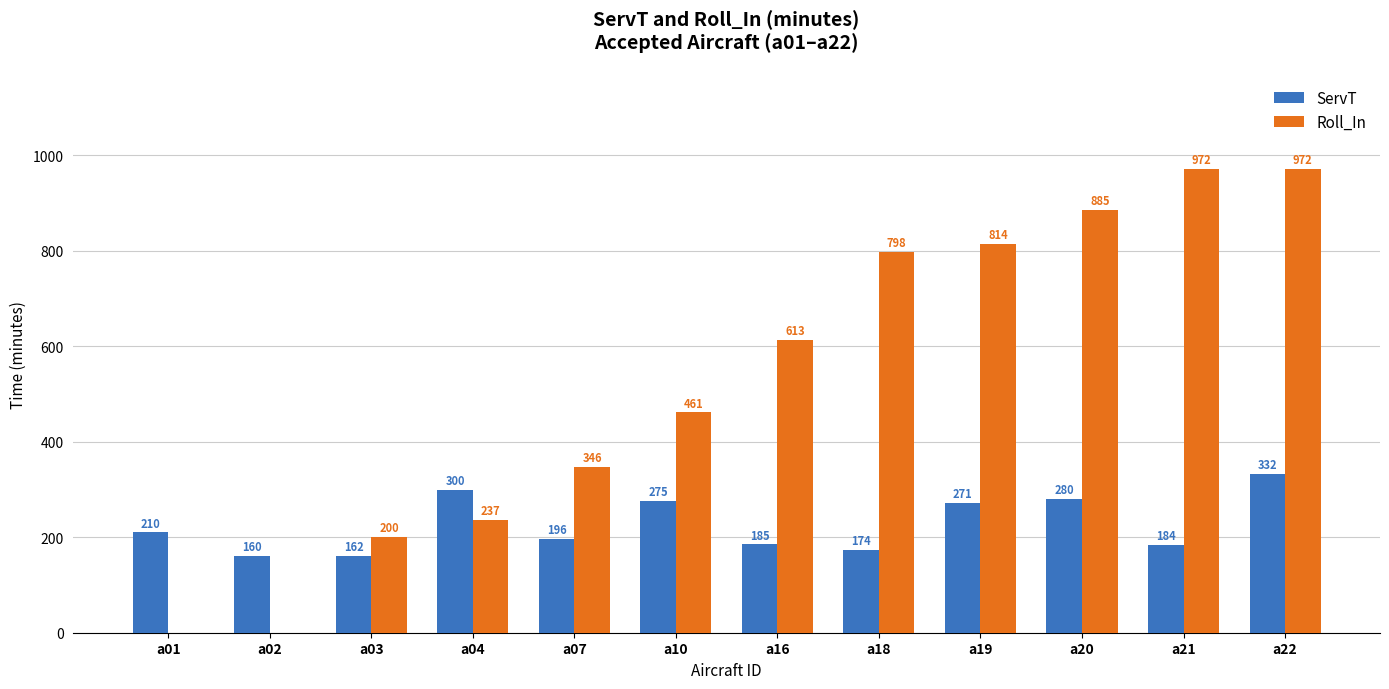

What is the spread (max minus min) of values at a01?

210.0